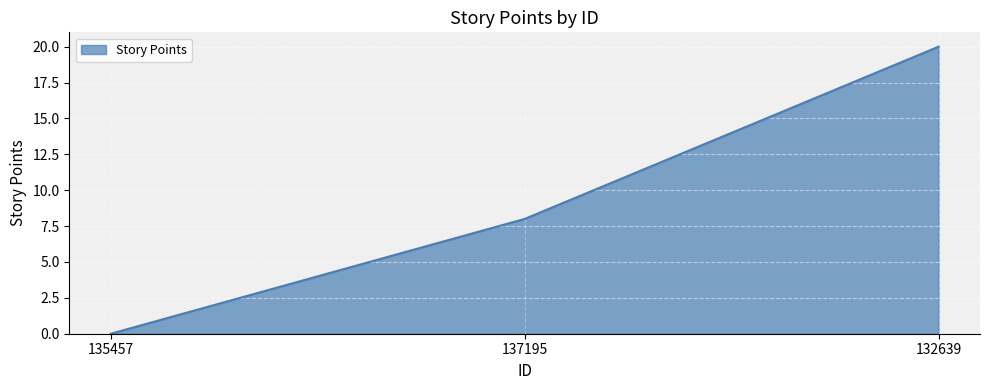

How many values are below 8?

1